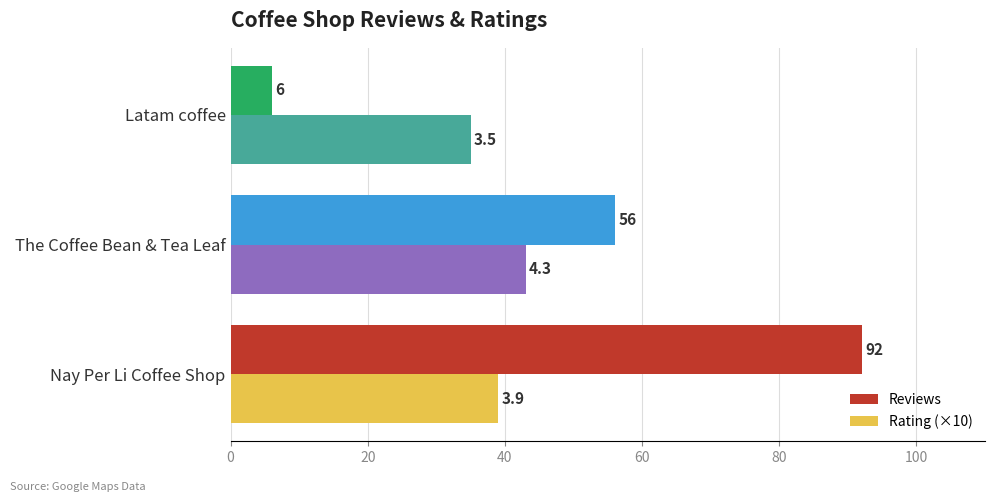

Which label corresponds to the smallest value in the chart?

Latam coffee